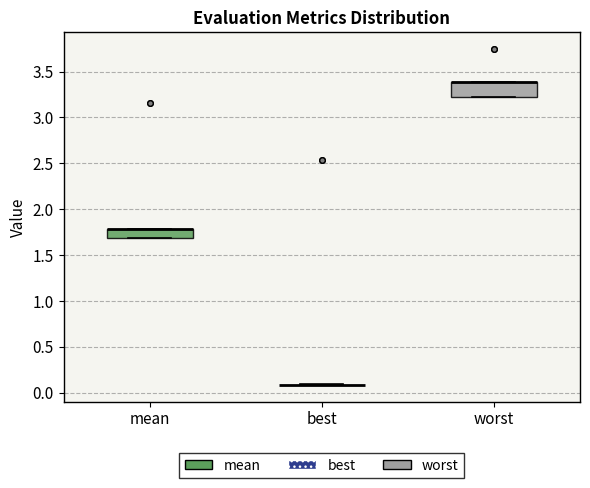

Reading left to right, transcribe this box plot: for each box, give where its median line is, the range the box spans, and where its two whiskers end, as read against the y-axis. The values are not printed on the chart, so give them approximately, as read against the axis.

mean: median 1.8 (drawn on the box's upper edge), box 1.7 to 1.8, whiskers 1.7 to 1.8
best: box collapsed to a line at 0.1, whiskers 0.1 to 0.1
worst: median 3.4 (drawn on the box's upper edge), box 3.2 to 3.4, whiskers 3.2 to 3.4